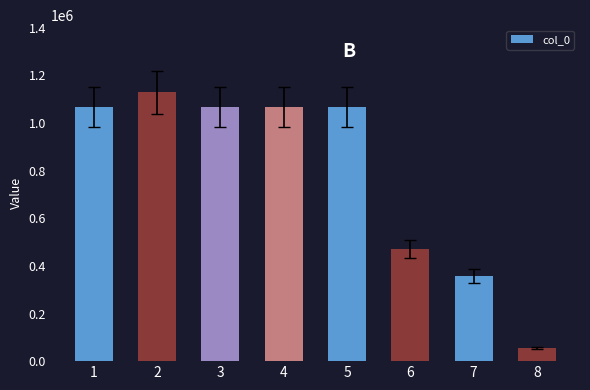

Is it true that the value at 1 is 1066949?

True